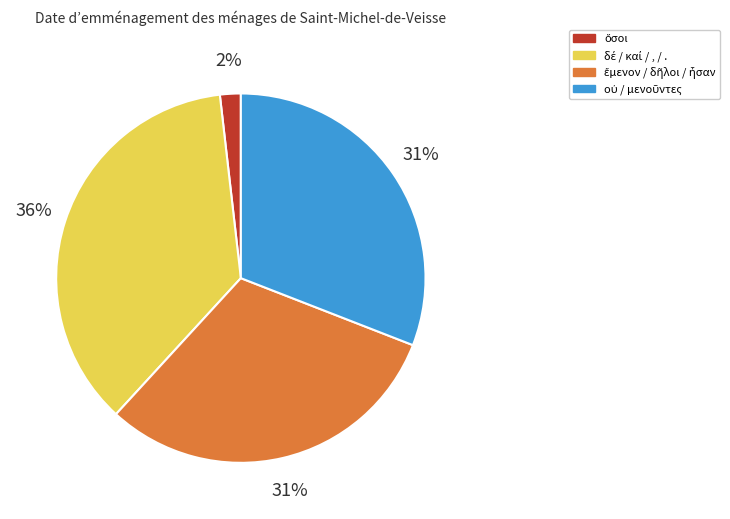

Does any single category account for the majority?

No